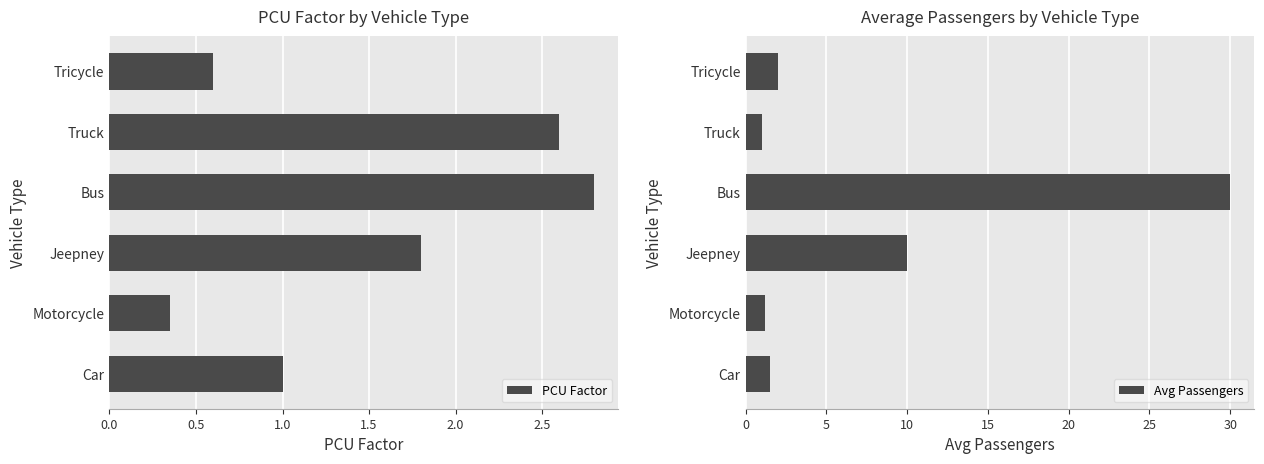

Rank the series by their average value, from lowest to highest.

PCU Factor, Avg Passengers